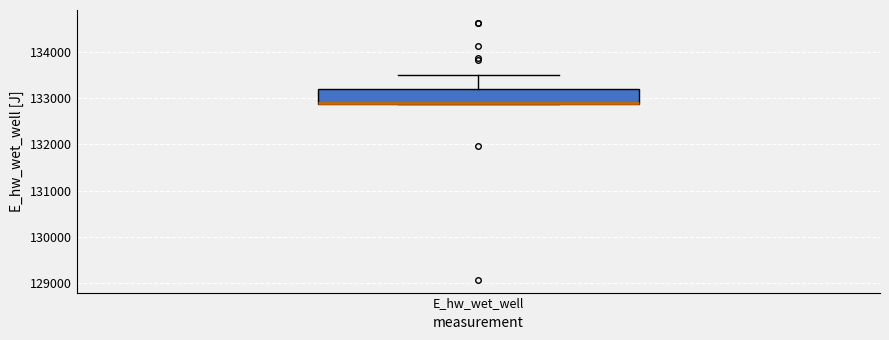

Where is the upper edge of the box for E_hw_wet_well on the y-axis? The values are not printed on the chart, so give them approximately, as read against the axis.

133200